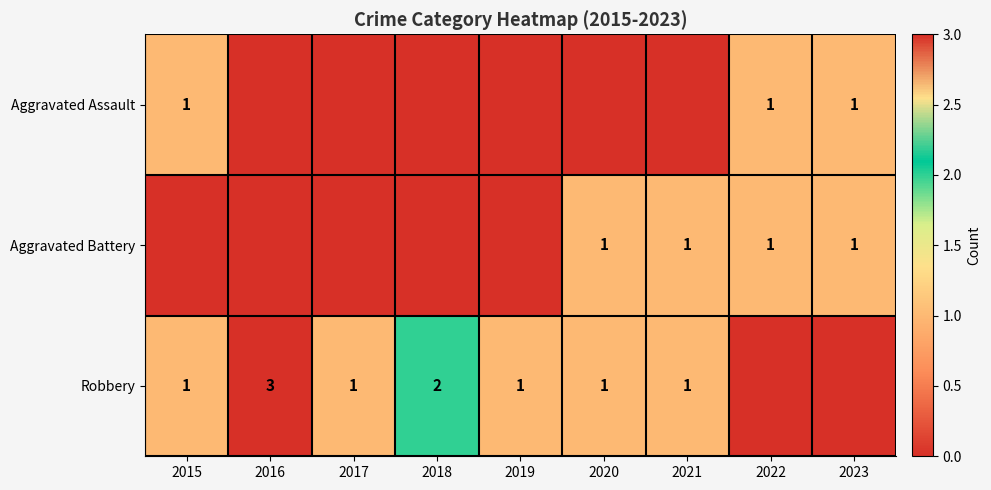

Is it true that Aggravated Battery equals 1 at 2023?

True